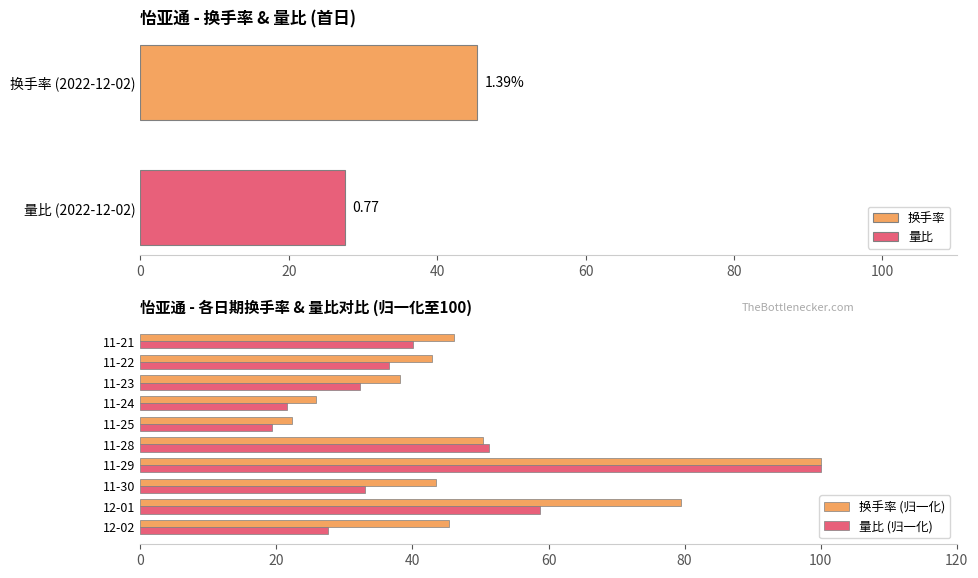

What is the minimum value for 量比 (归一化)?

19.4